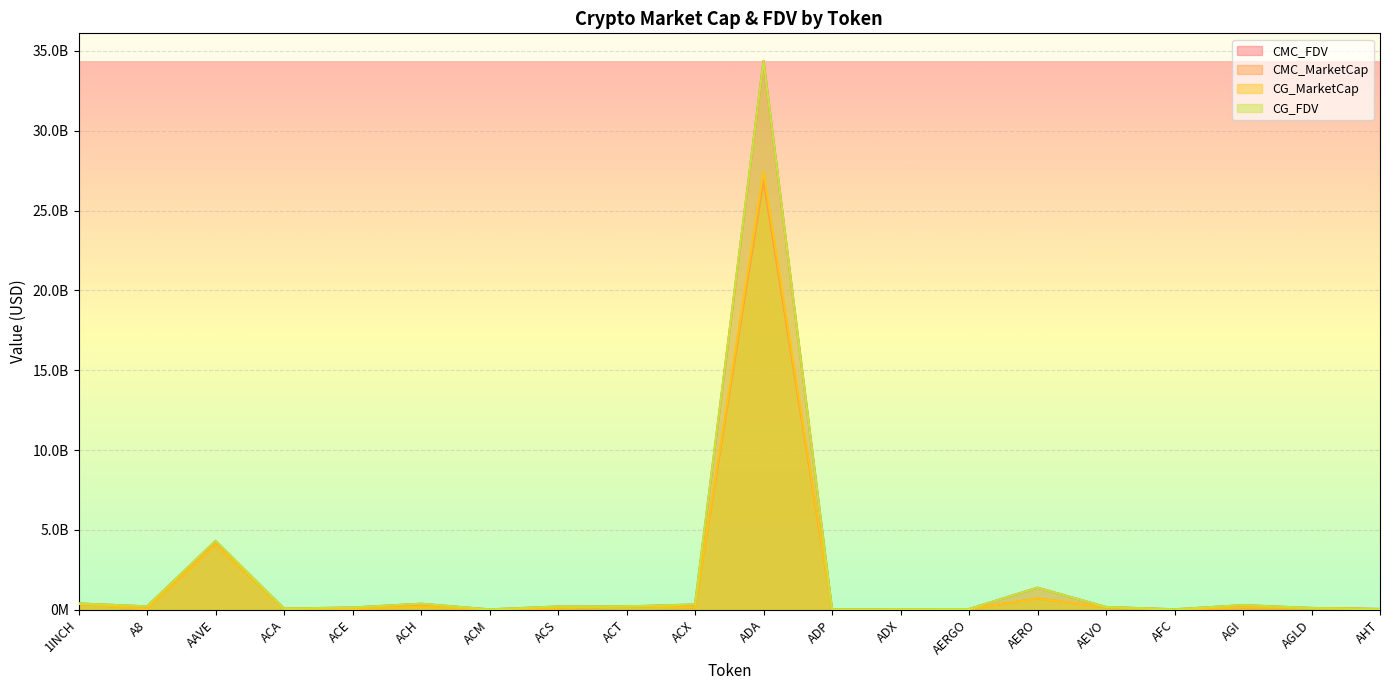

What is the difference between the CG_FDV values at AHT and AGLD?

71697811.0